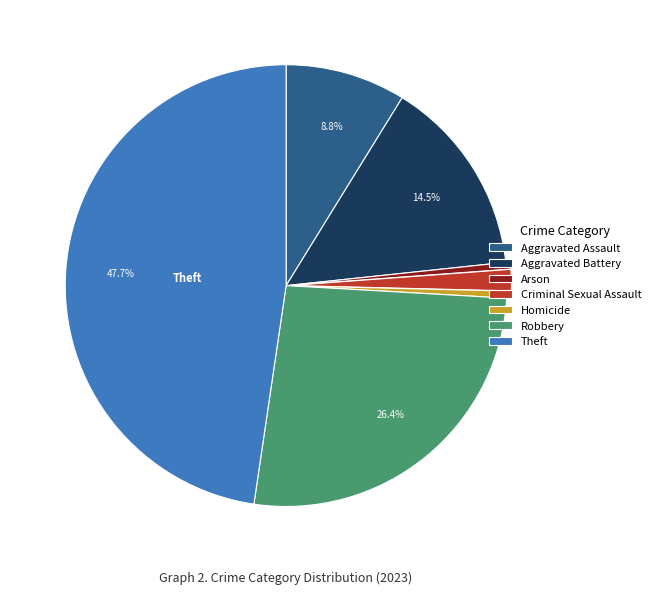

How many slices are in this pie chart?

7